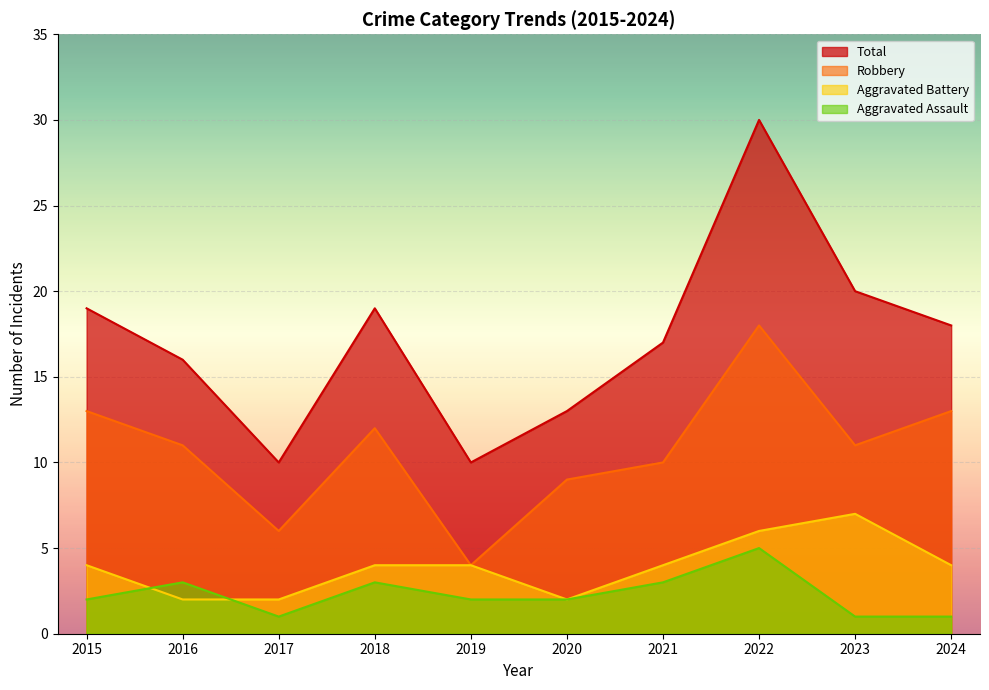

What is the average value of the Total series?

17